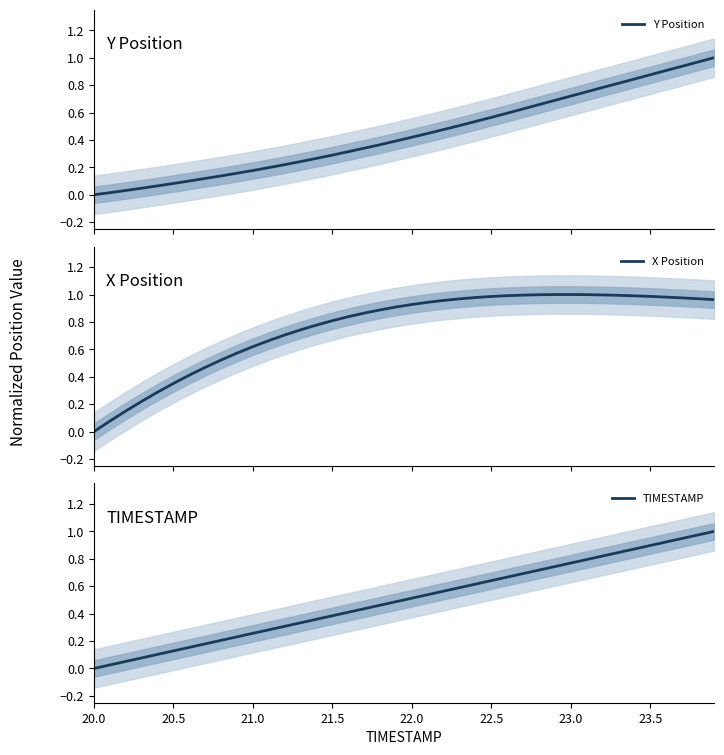

At which label is Y Position closest to 0?

20.0